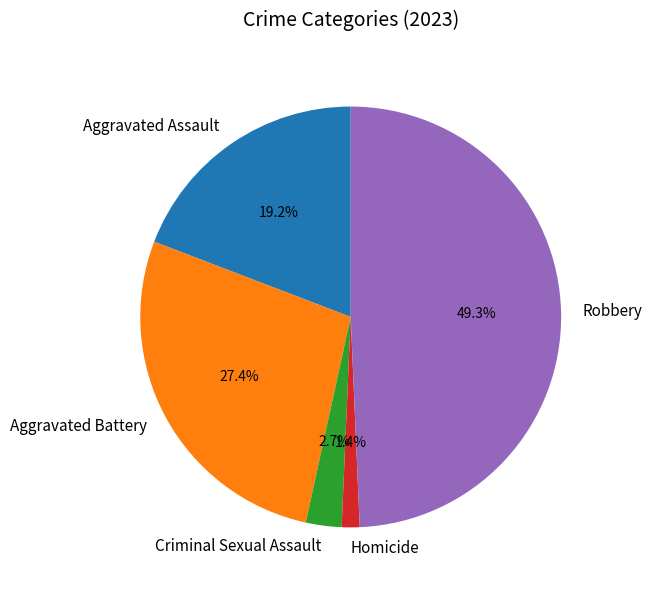

Is it true that Homicide is 1% of the pie?

True